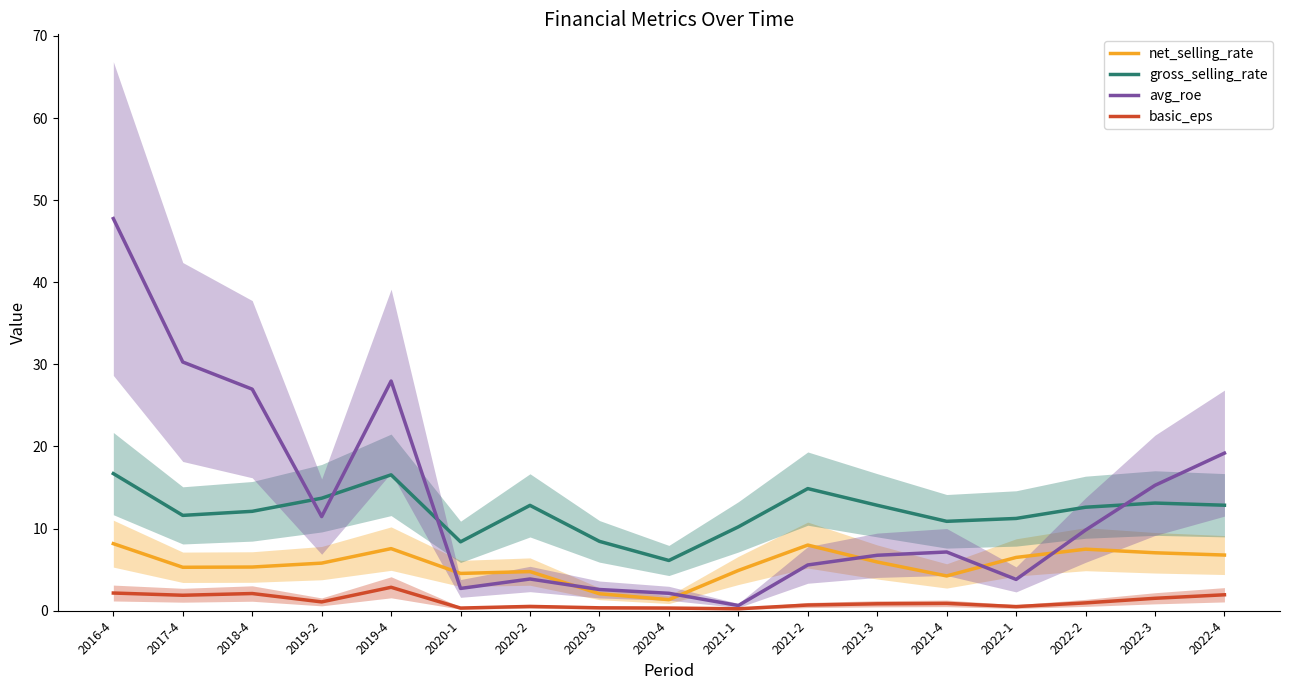

Which series has the largest total across all categories?

avg_roe